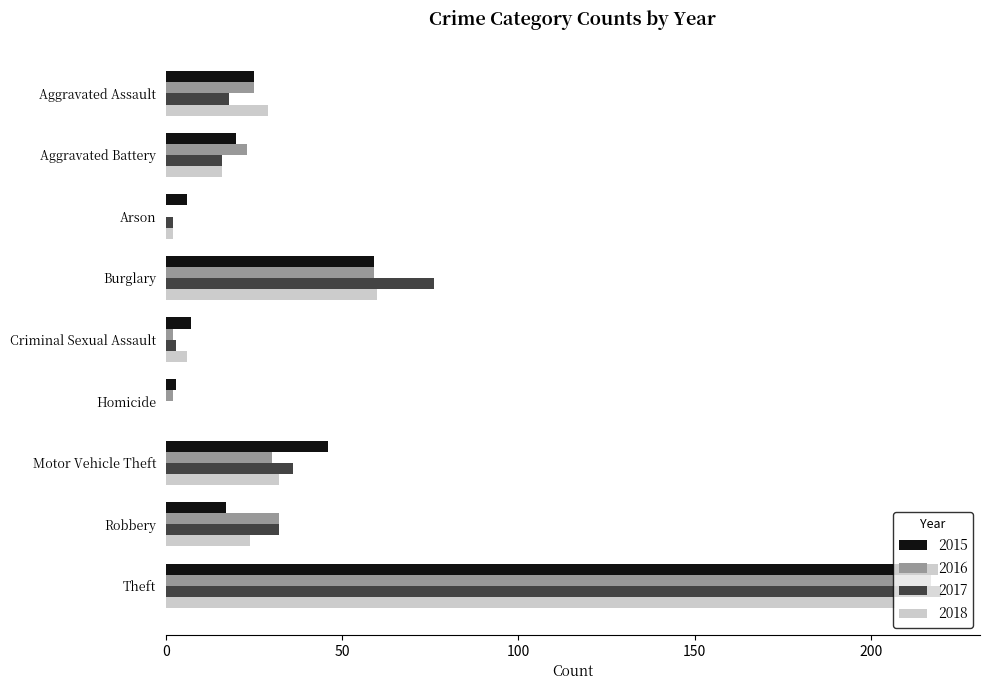

Is the value of 2016 at Theft greater than the value of 2015 at Robbery?

Yes